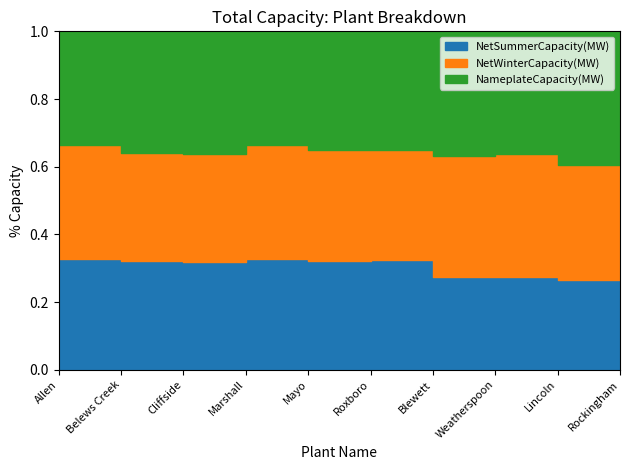

At which label is NetWinterCapacity(MW) closest to 563?

Cliffside